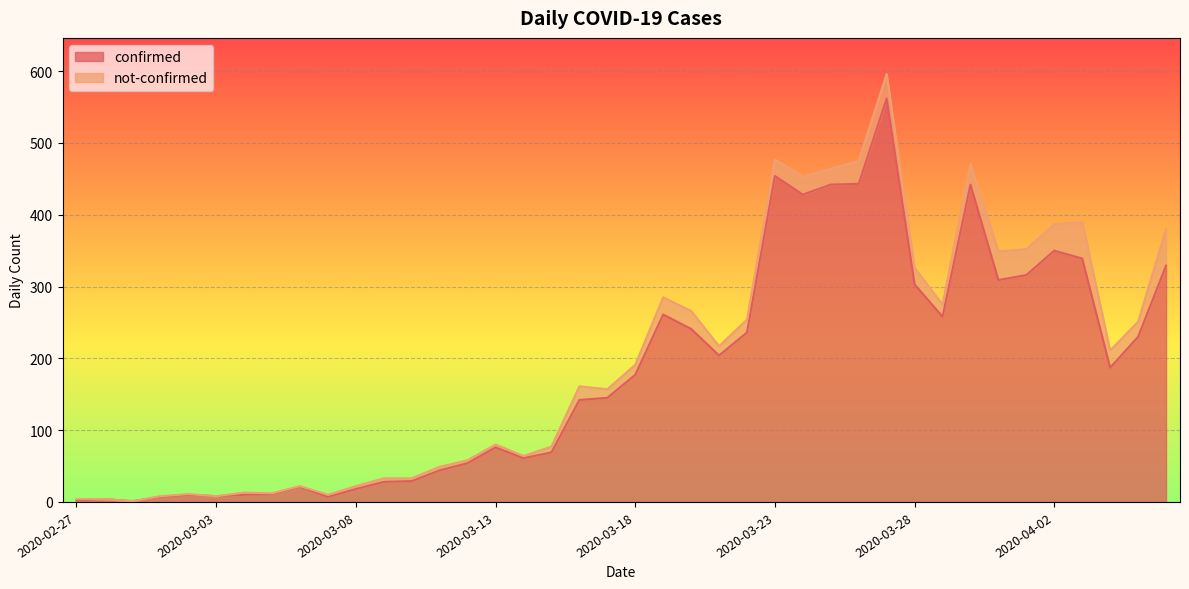

How many interior local valleys (lower than both neighbors) does the data have?

9